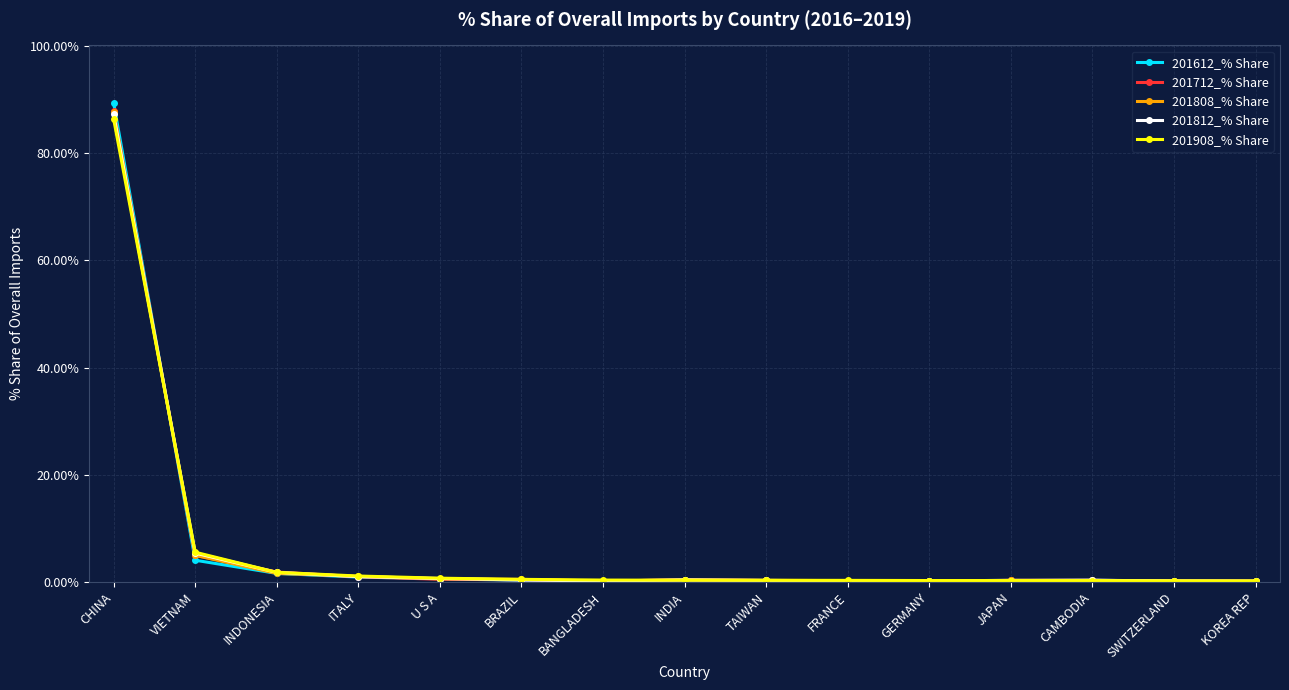

After their last crossing, which series has the higher values: 201812_% Share or 201712_% Share?

201812_% Share